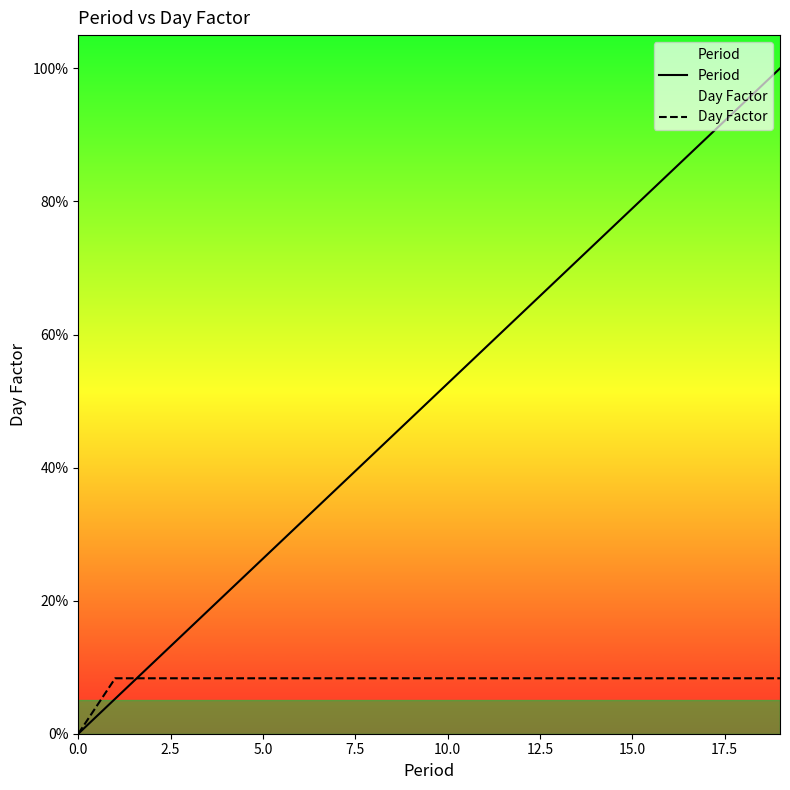

True or false: Period and Day Factor cross at least once.

True